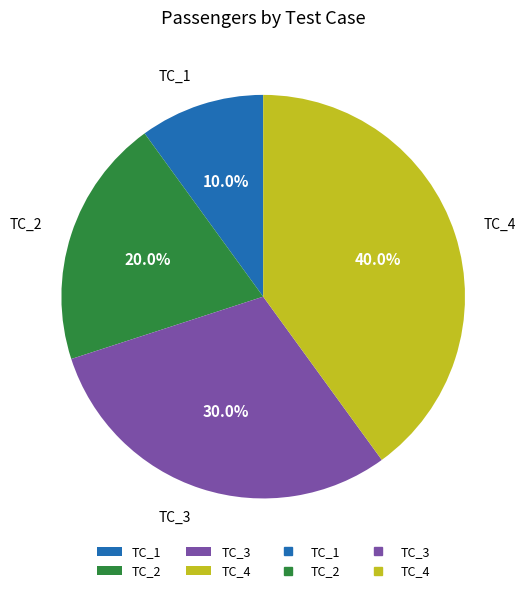

Approximately how many times larger is the value at TC_2 compared to TC_1?

2.0